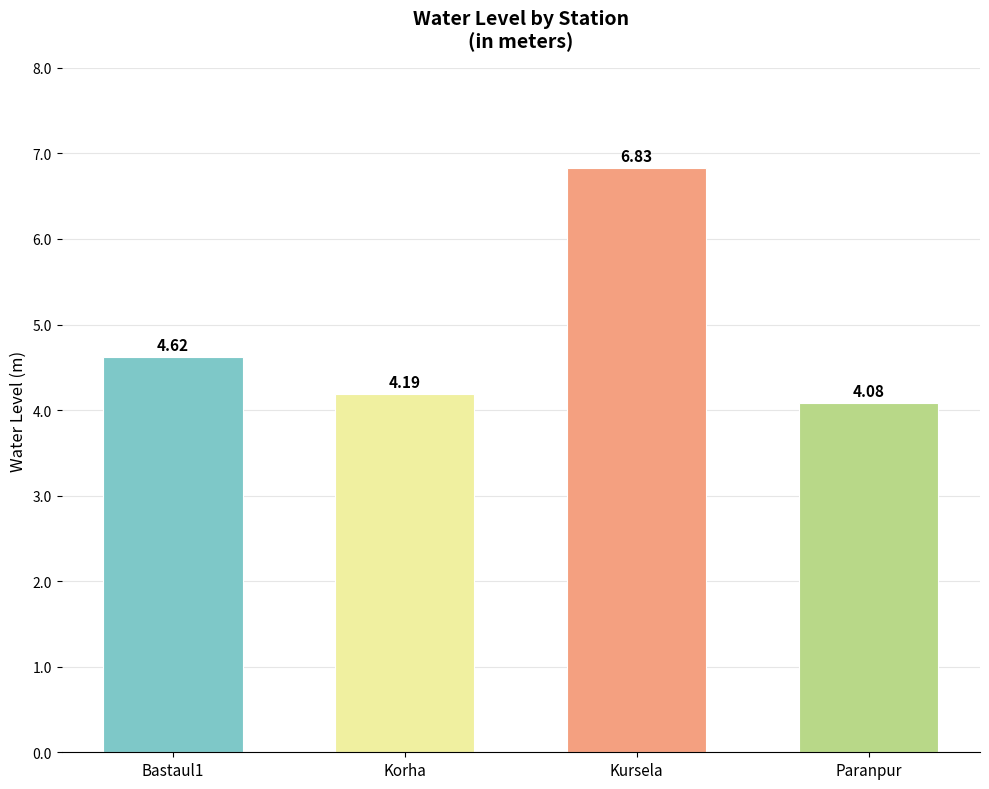

What is the difference between the maximum and minimum values?

2.8